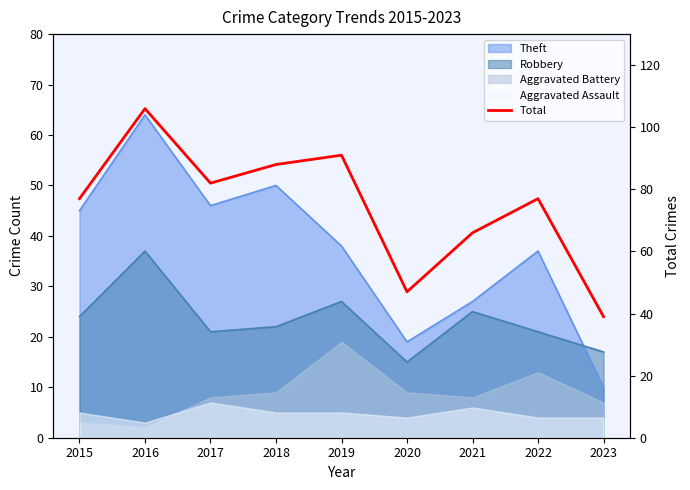

How many categories are shown in the chart?

9